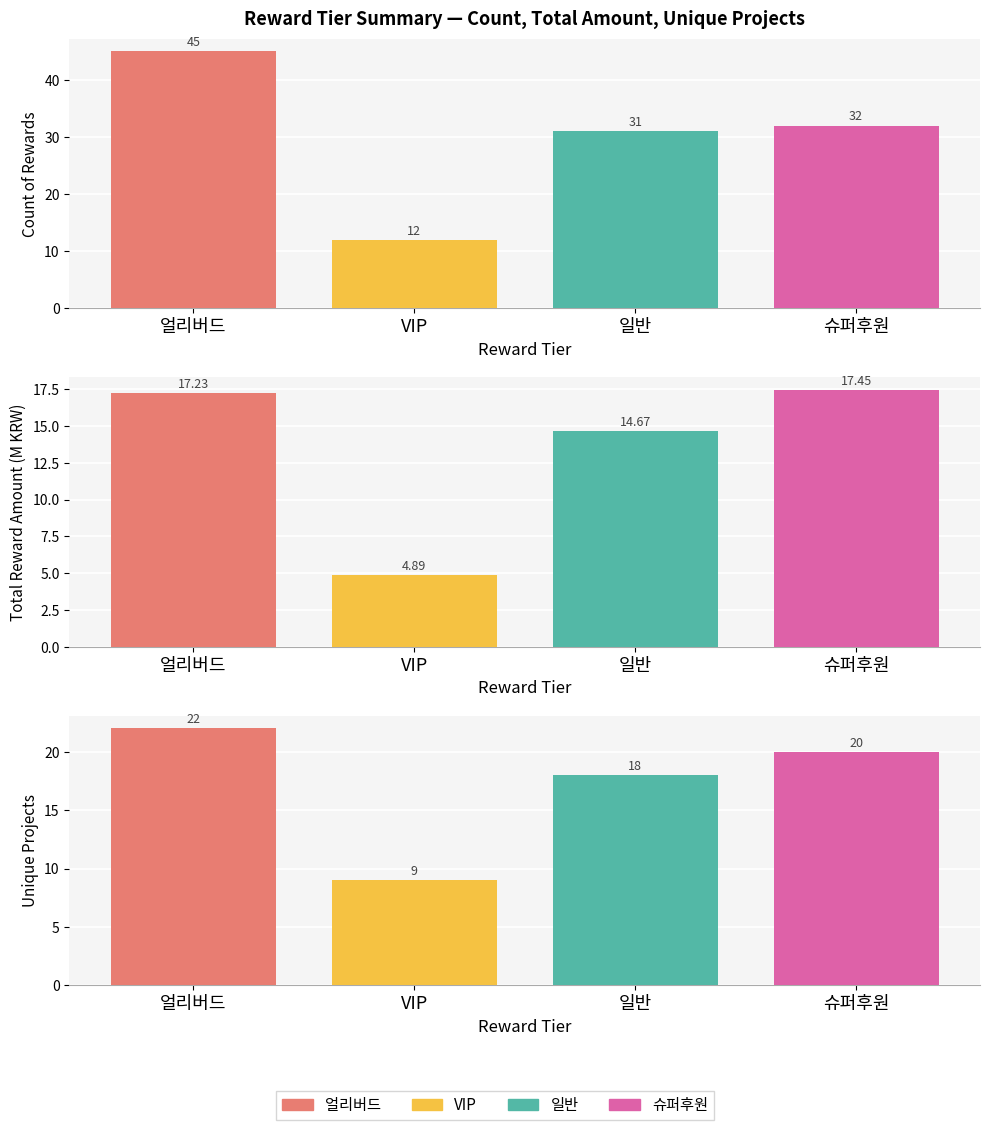

What is the difference between the Unique Projects values at 얼리버드 and 일반?

4.0